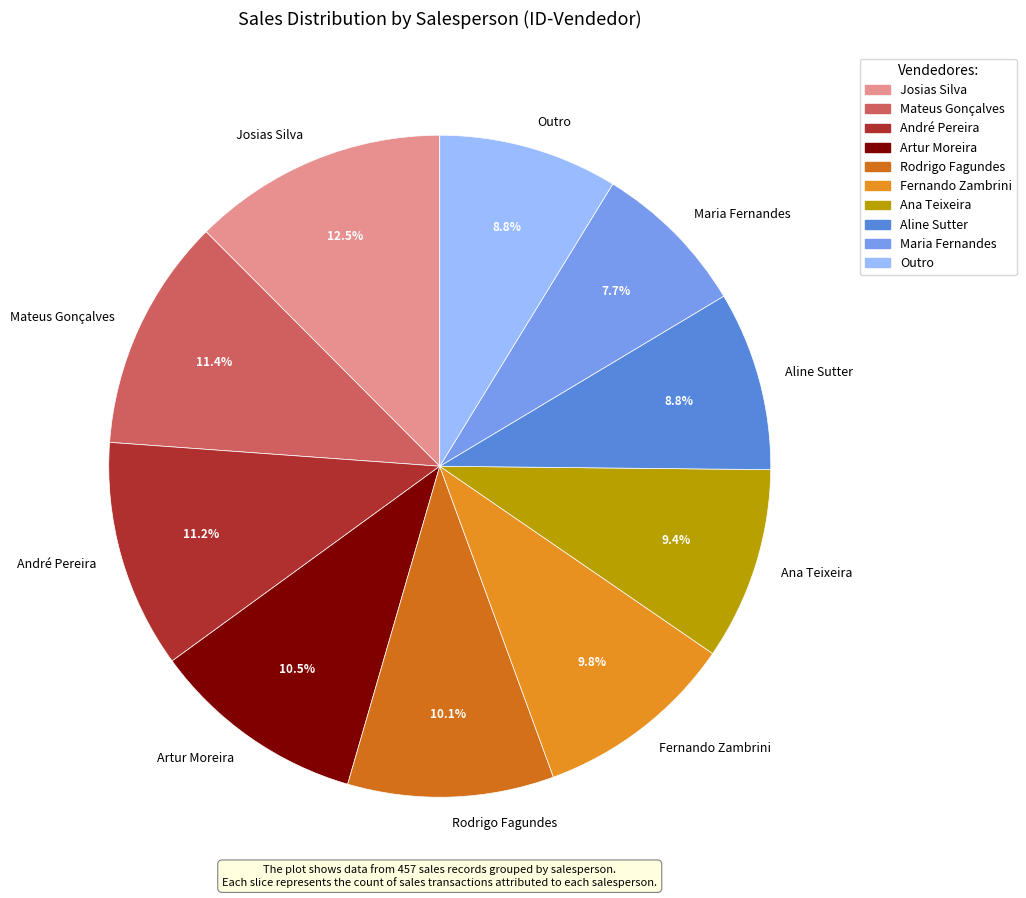

What percentage is the Ana Teixeira slice, to the nearest percent?

9%